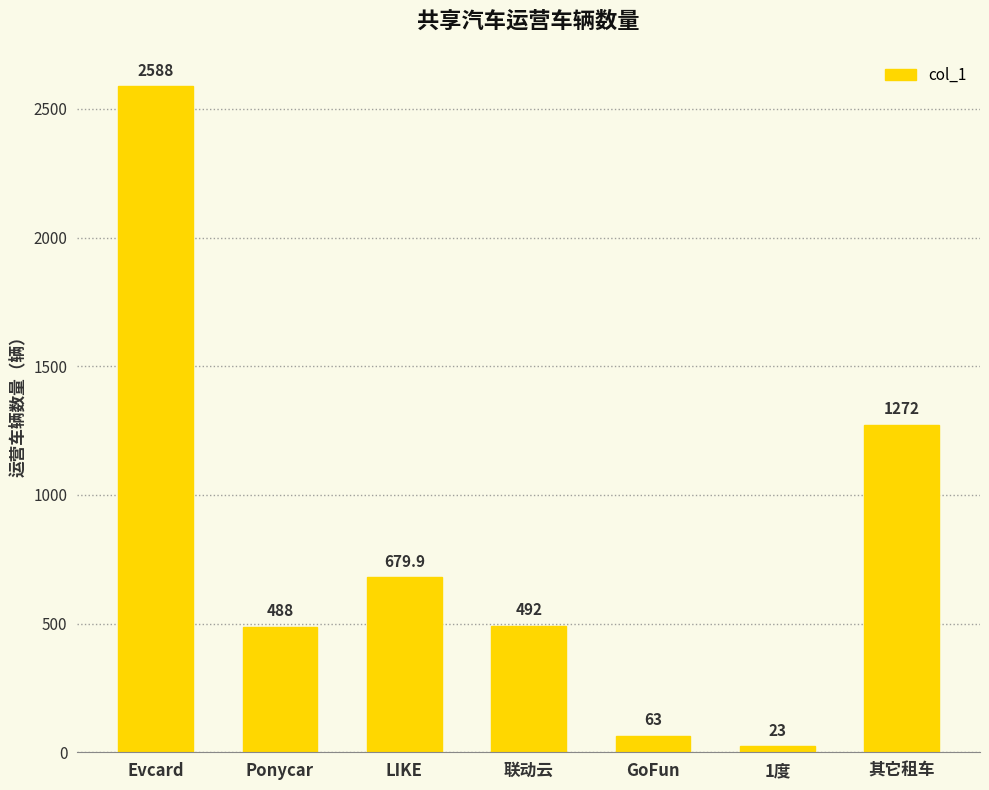

What is the sum of the values at Evcard and Ponycar?

3076.0